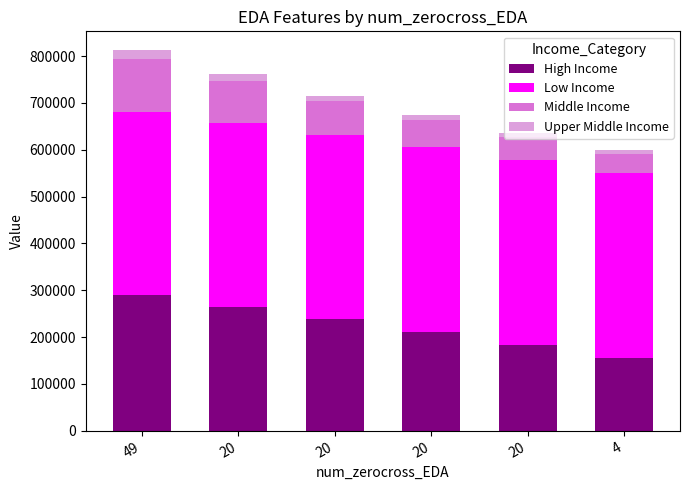

Which series has the widest spread of values?

High Income